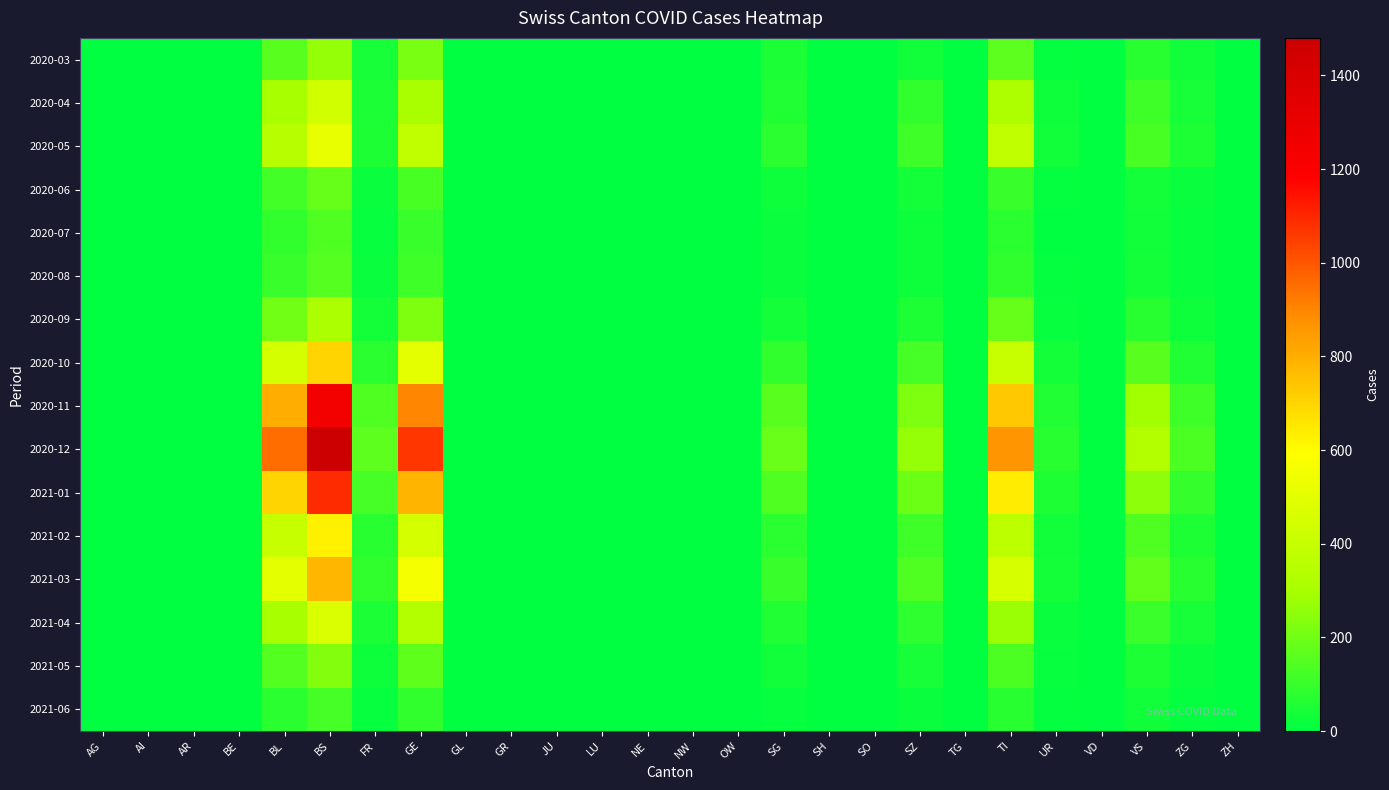

Reading left to right, what are all the values shown in this chart?

2020-03: AG=4	AI=0	AR=0	BE=0	BL=158	BS=263	FR=46	GE=216	GL=0	GR=0	JU=0	LU=0	NE=0	NW=0	OW=0	SG=49	SH=0	SO=0	SZ=33	TG=0	TI=165	UR=9	VD=0	VS=71	ZG=29	ZH=0
2020-04: AG=0	AI=0	AR=0	BE=0	BL=298	BS=434	FR=49	GE=305	GL=0	GR=0	JU=0	LU=0	NE=0	NW=0	OW=0	SG=62	SH=0	SO=0	SZ=92	TG=0	TI=314	UR=26	VD=0	VS=112	ZG=46	ZH=0
2020-05: AG=0	AI=0	AR=0	BE=0	BL=350	BS=520	FR=55	GE=380	GL=0	GR=0	JU=0	LU=0	NE=0	NW=0	OW=0	SG=80	SH=0	SO=0	SZ=110	TG=0	TI=380	UR=30	VD=0	VS=130	ZG=55	ZH=0
2020-06: AG=0	AI=0	AR=0	BE=0	BL=120	BS=180	FR=20	GE=130	GL=0	GR=0	JU=0	LU=0	NE=0	NW=0	OW=0	SG=25	SH=0	SO=0	SZ=35	TG=0	TI=100	UR=8	VD=0	VS=40	ZG=18	ZH=0
2020-07: AG=0	AI=0	AR=0	BE=0	BL=90	BS=140	FR=15	GE=100	GL=0	GR=0	JU=0	LU=0	NE=0	NW=0	OW=0	SG=18	SH=0	SO=0	SZ=25	TG=0	TI=80	UR=5	VD=0	VS=30	ZG=12	ZH=0
2020-08: AG=0	AI=0	AR=0	BE=0	BL=100	BS=155	FR=18	GE=110	GL=0	GR=0	JU=0	LU=0	NE=0	NW=0	OW=0	SG=20	SH=0	SO=0	SZ=28	TG=0	TI=90	UR=6	VD=0	VS=35	ZG=14	ZH=0
2020-09: AG=0	AI=0	AR=0	BE=0	BL=200	BS=310	FR=35	GE=220	GL=0	GR=0	JU=0	LU=0	NE=0	NW=0	OW=0	SG=40	SH=0	SO=0	SZ=55	TG=0	TI=180	UR=15	VD=0	VS=70	ZG=28	ZH=0
2020-10: AG=0	AI=0	AR=0	BE=0	BL=450	BS=700	FR=80	GE=500	GL=0	GR=0	JU=0	LU=0	NE=0	NW=0	OW=0	SG=90	SH=0	SO=0	SZ=125	TG=0	TI=410	UR=35	VD=0	VS=160	ZG=63	ZH=0
2020-11: AG=0	AI=0	AR=0	BE=0	BL=800	BS=1250	FR=140	GE=900	GL=0	GR=0	JU=0	LU=0	NE=0	NW=0	OW=0	SG=160	SH=0	SO=0	SZ=225	TG=0	TI=730	UR=62	VD=0	VS=285	ZG=112	ZH=0
2020-12: AG=0	AI=0	AR=0	BE=0	BL=950	BS=1480	FR=165	GE=1065	GL=0	GR=0	JU=0	LU=0	NE=0	NW=0	OW=0	SG=190	SH=0	SO=0	SZ=265	TG=0	TI=865	UR=73	VD=0	VS=338	ZG=133	ZH=0
2021-01: AG=0	AI=0	AR=0	BE=0	BL=700	BS=1090	FR=122	GE=785	GL=0	GR=0	JU=0	LU=0	NE=0	NW=0	OW=0	SG=140	SH=0	SO=0	SZ=196	TG=0	TI=638	UR=54	VD=0	VS=249	ZG=98	ZH=0
2021-02: AG=0	AI=0	AR=0	BE=0	BL=400	BS=625	FR=70	GE=450	GL=0	GR=0	JU=0	LU=0	NE=0	NW=0	OW=0	SG=80	SH=0	SO=0	SZ=112	TG=0	TI=365	UR=31	VD=0	VS=143	ZG=56	ZH=0
2021-03: AG=0	AI=0	AR=0	BE=0	BL=500	BS=780	FR=87	GE=562	GL=0	GR=0	JU=0	LU=0	NE=0	NW=0	OW=0	SG=100	SH=0	SO=0	SZ=140	TG=0	TI=456	UR=39	VD=0	VS=178	ZG=70	ZH=0
2021-04: AG=0	AI=0	AR=0	BE=0	BL=300	BS=468	FR=52	GE=337	GL=0	GR=0	JU=0	LU=0	NE=0	NW=0	OW=0	SG=60	SH=0	SO=0	SZ=84	TG=0	TI=274	UR=23	VD=0	VS=107	ZG=42	ZH=0
2021-05: AG=0	AI=0	AR=0	BE=0	BL=150	BS=234	FR=26	GE=169	GL=0	GR=0	JU=0	LU=0	NE=0	NW=0	OW=0	SG=30	SH=0	SO=0	SZ=42	TG=0	TI=137	UR=12	VD=0	VS=54	ZG=21	ZH=0
2021-06: AG=0	AI=0	AR=0	BE=0	BL=80	BS=125	FR=14	GE=90	GL=0	GR=0	JU=0	LU=0	NE=0	NW=0	OW=0	SG=16	SH=0	SO=0	SZ=22	TG=0	TI=73	UR=6	VD=0	VS=29	ZG=11	ZH=0